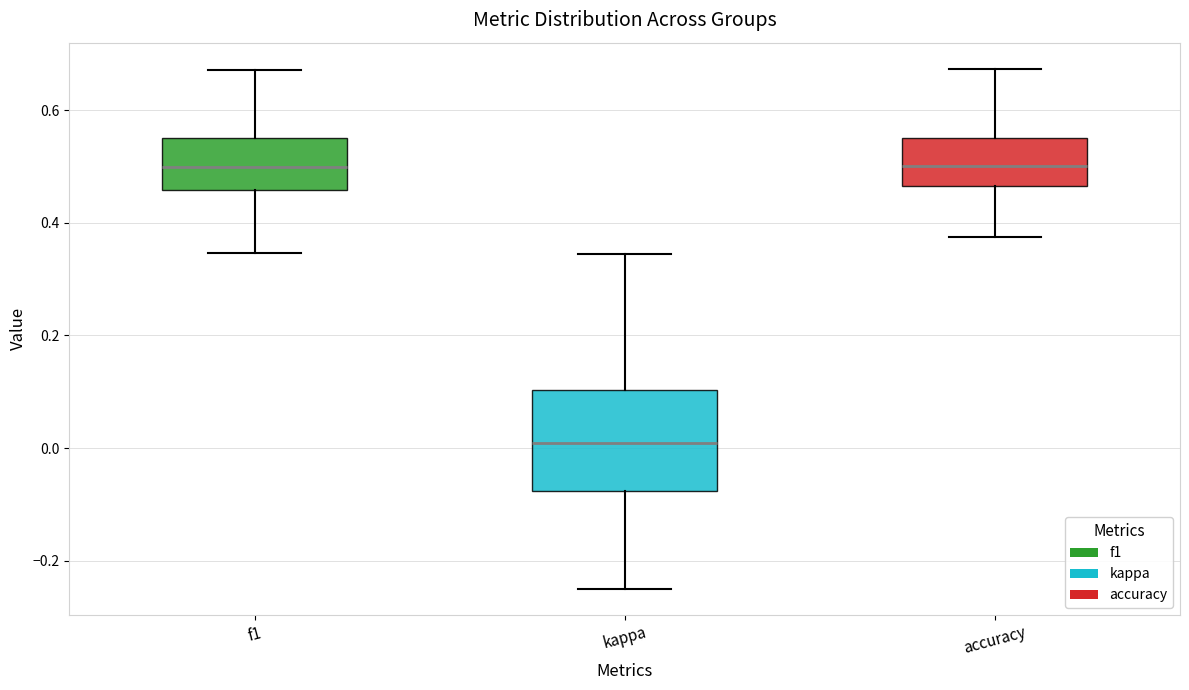

Which box is the tallest, from its lower edge to its upper edge?

kappa